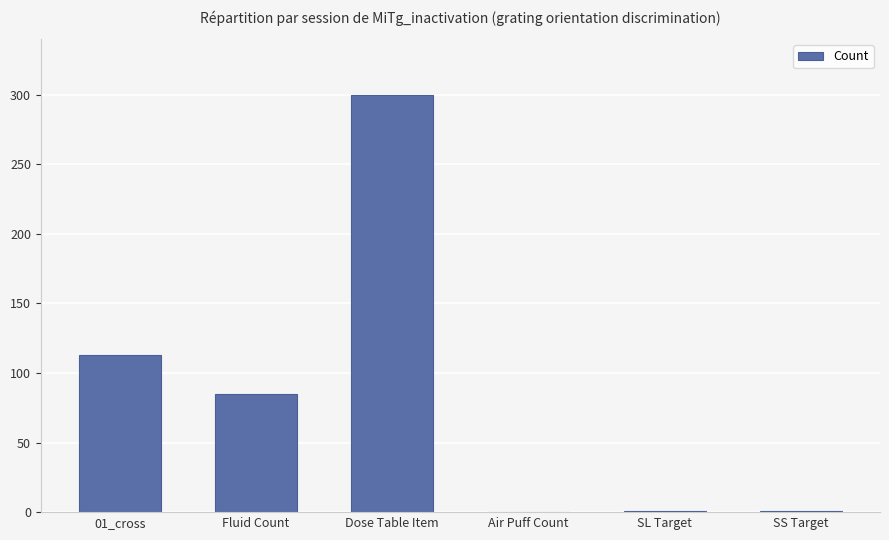

Where is the data nearest to the value 150?

01_cross